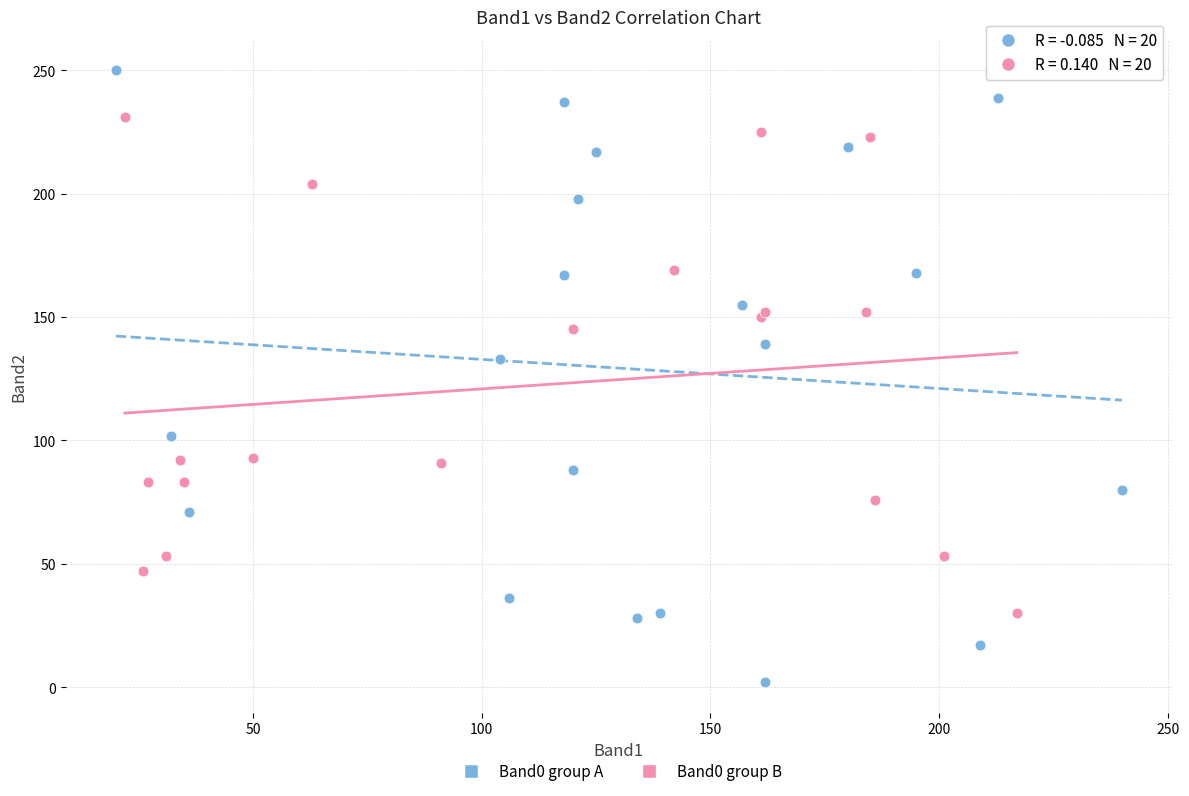

Which series reaches the maximum Y coordinate?

Band0 group A